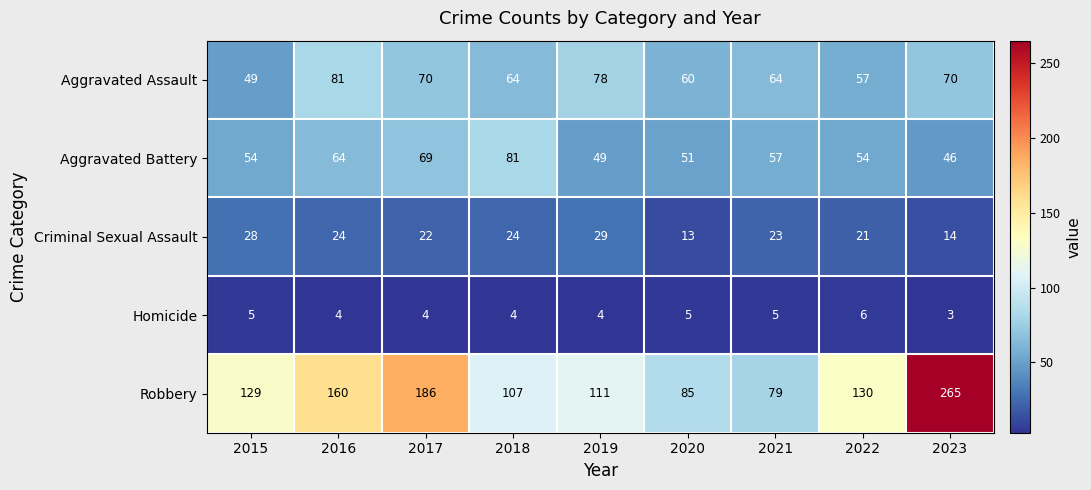

Is it true that Robbery equals 129 at 2015?

True